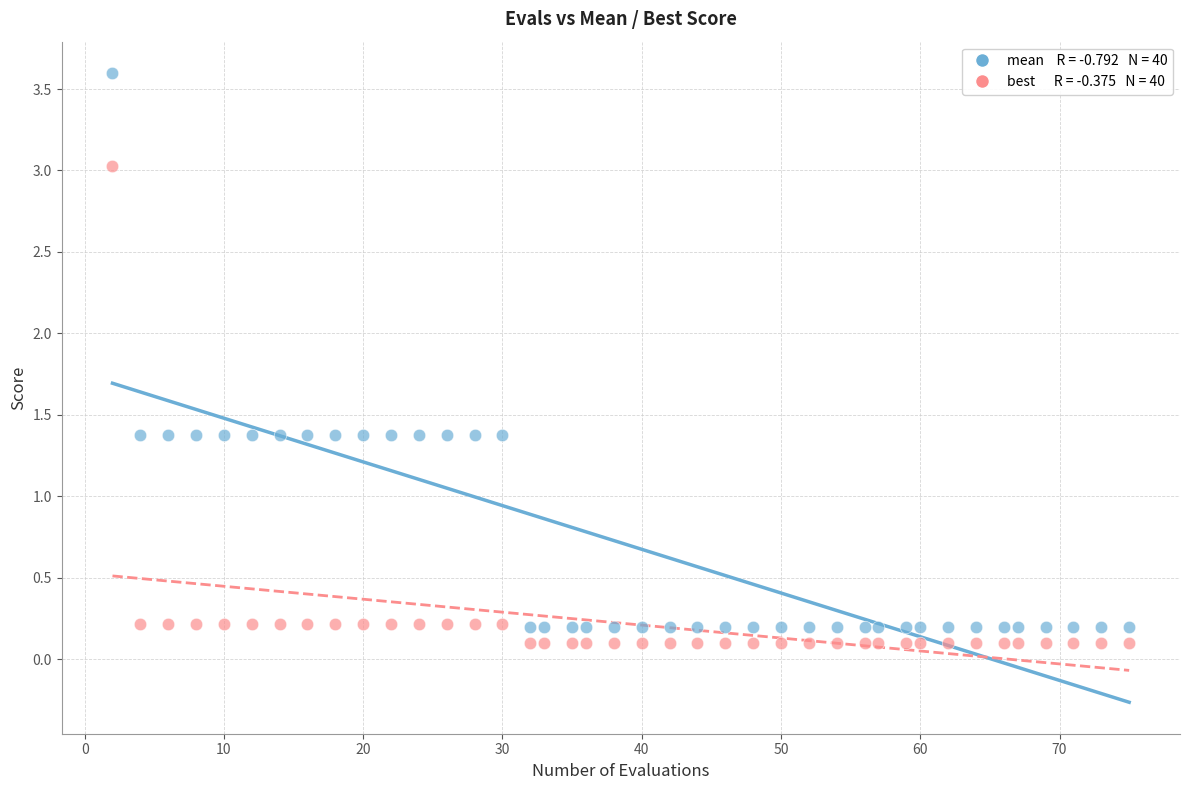

Across all data points, what is the range of X values (max minus min)?

73.0